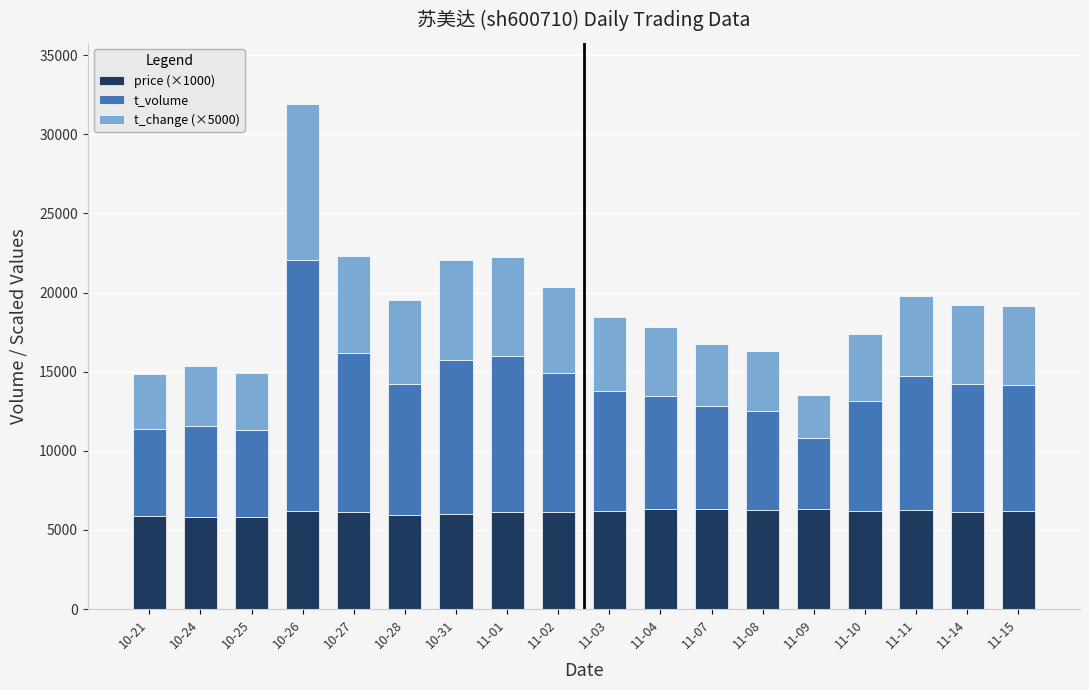

What is the maximum value for price (×1000)?

6320